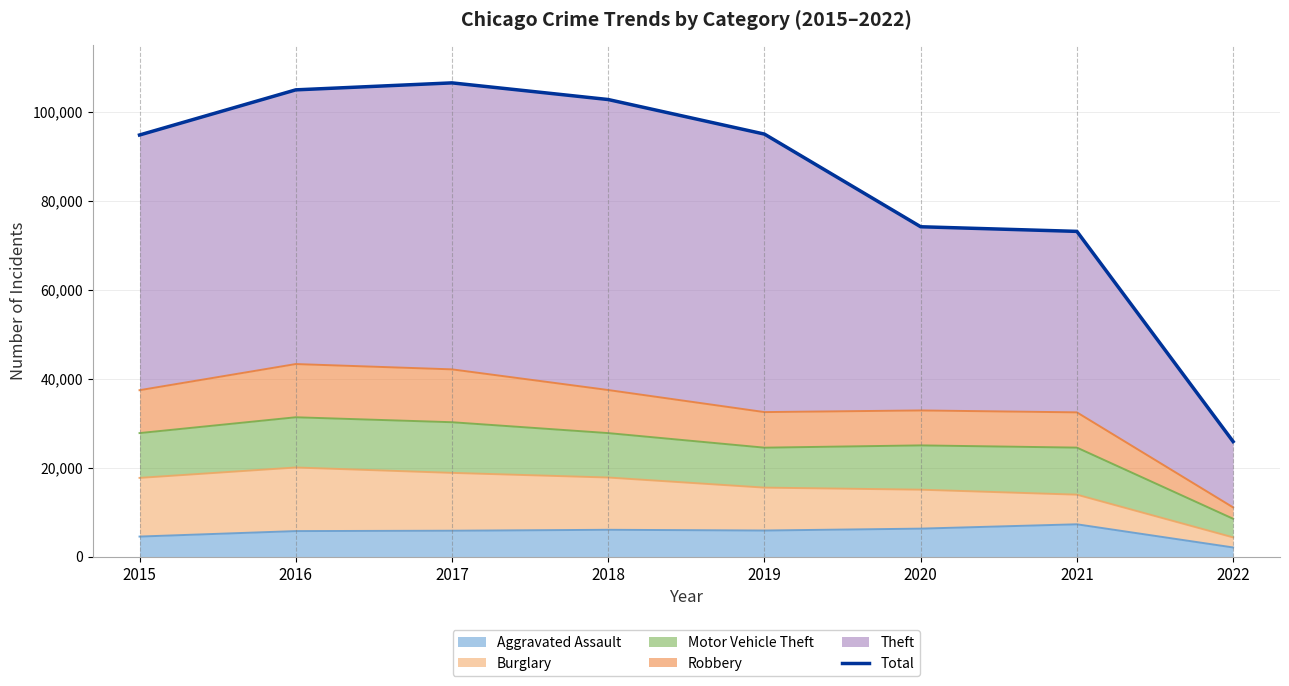

Reading left to right, transcribe all the data shown in this chart.

94718	104864	106433	102690	94923	74101	73061	25826